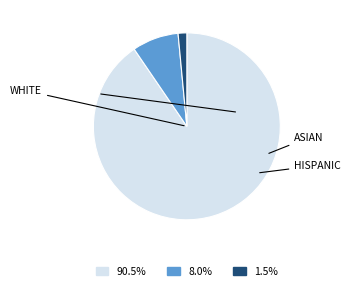

Is there any slice that represents more than half of the pie?

Yes